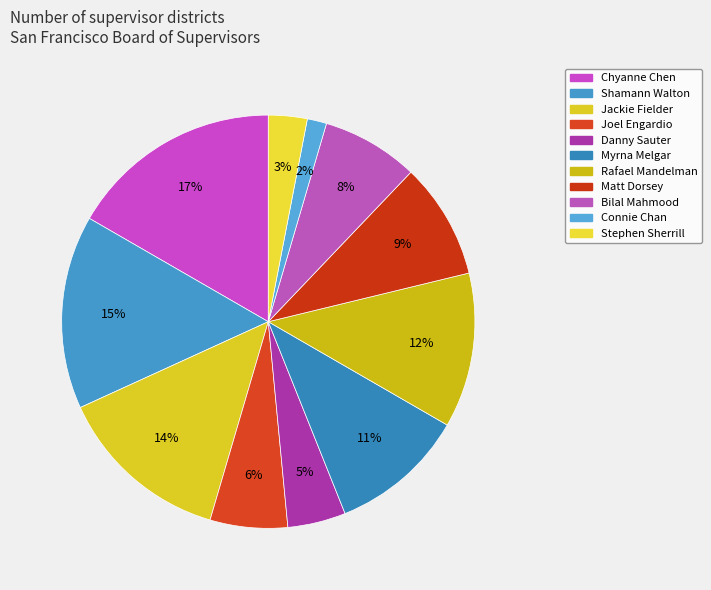

Which has a higher value, Stephen Sherrill or Shamann Walton?

Shamann Walton